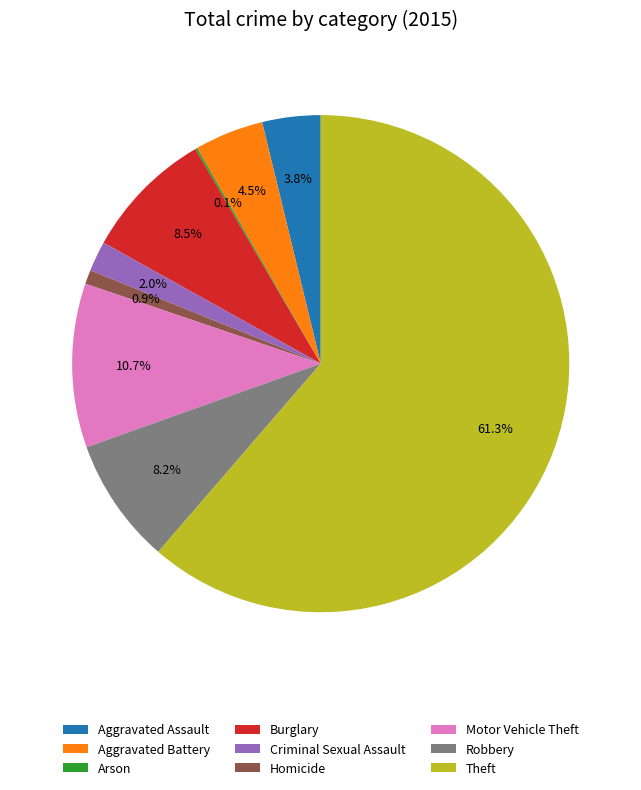

Which category has the biggest portion of the pie?

Theft